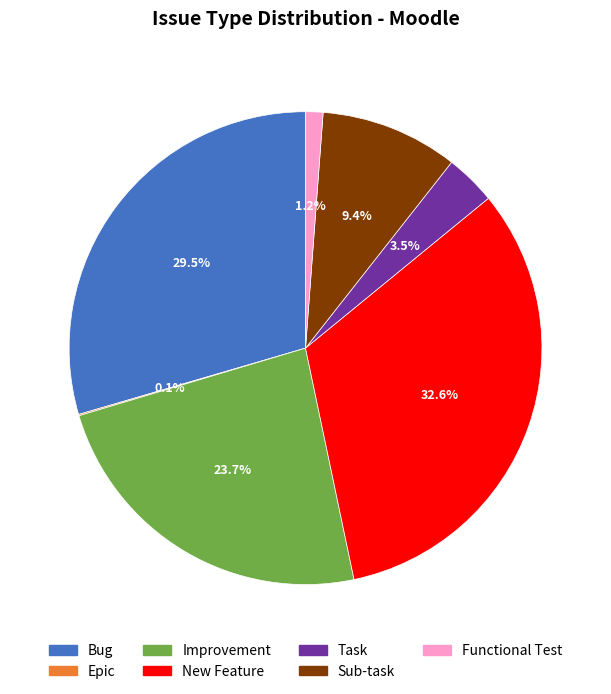

What portion of the pie excludes New Feature?

67.4%